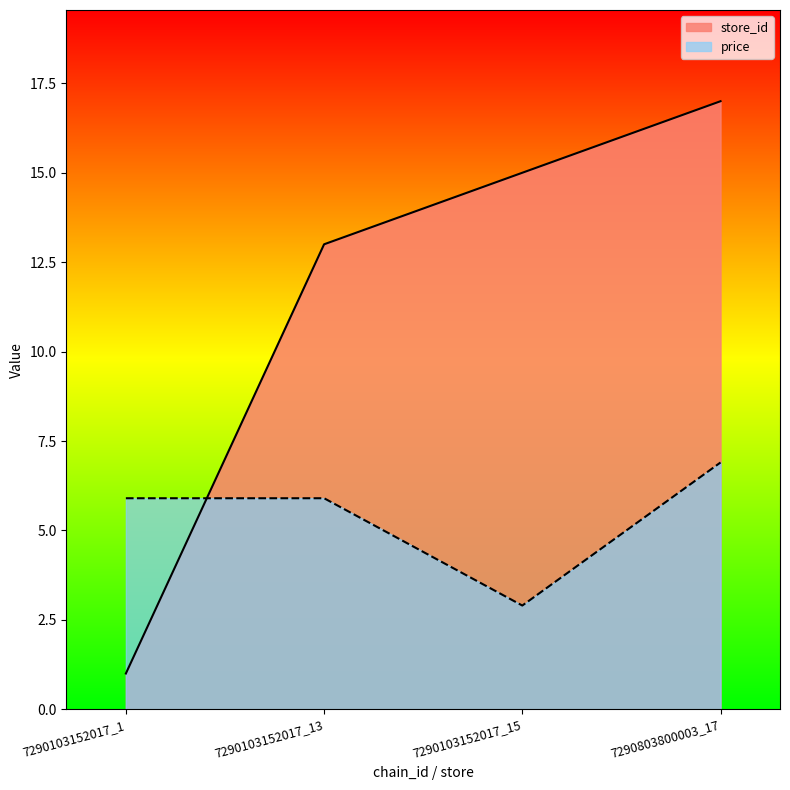

Reading left to right, list all the values displayed in this chart.

store_id: 1.0	13.0	15.0	17.0
price: 5.9	5.9	2.9	6.9